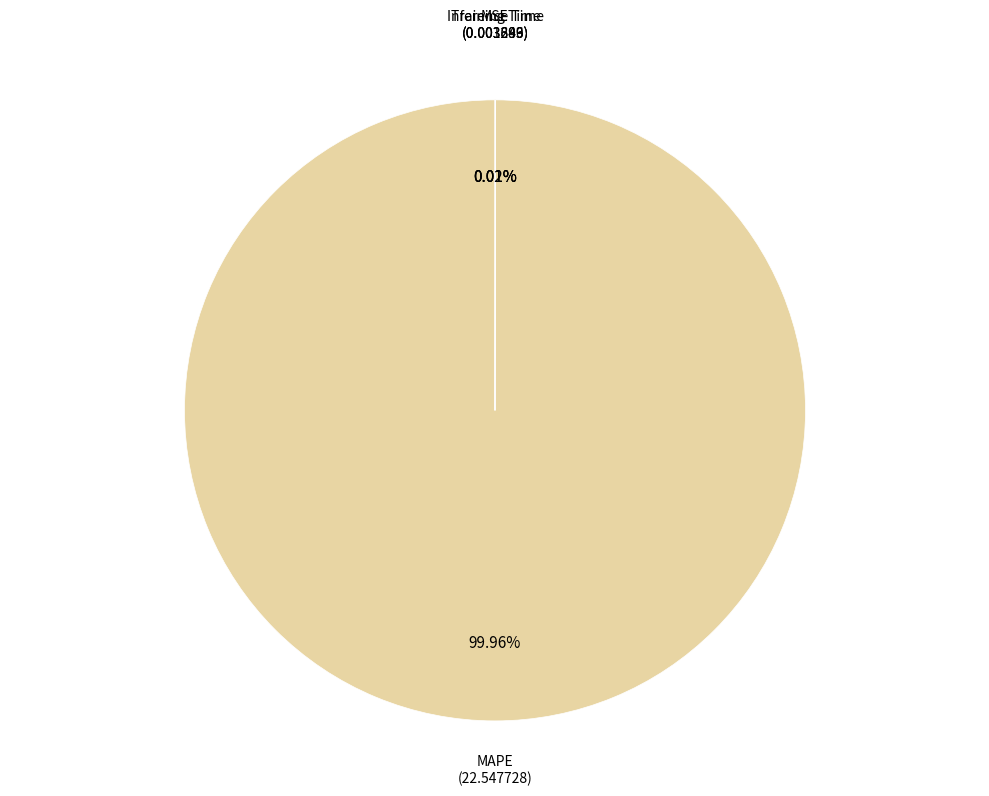

Is there any slice that represents more than half of the pie?

Yes